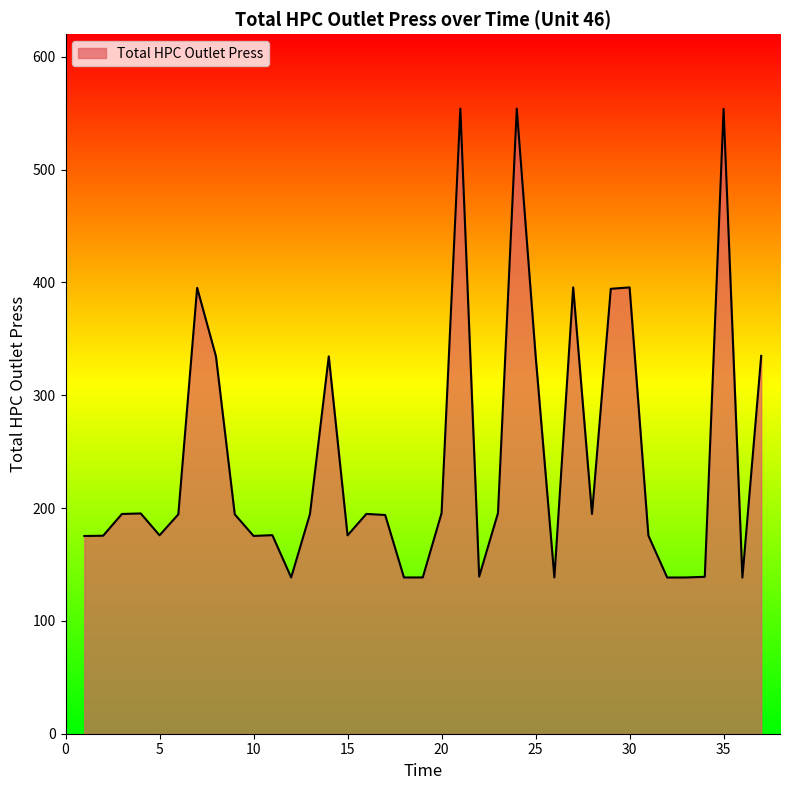

What is the maximum value shown in the chart?

554.0